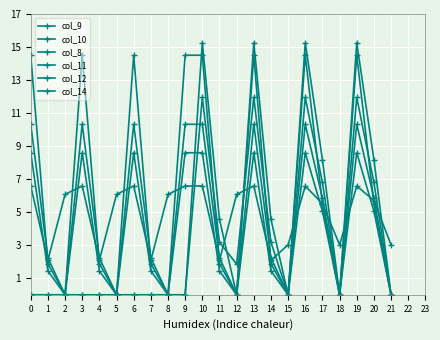

At how many categories does at least one series exceed 10?

8